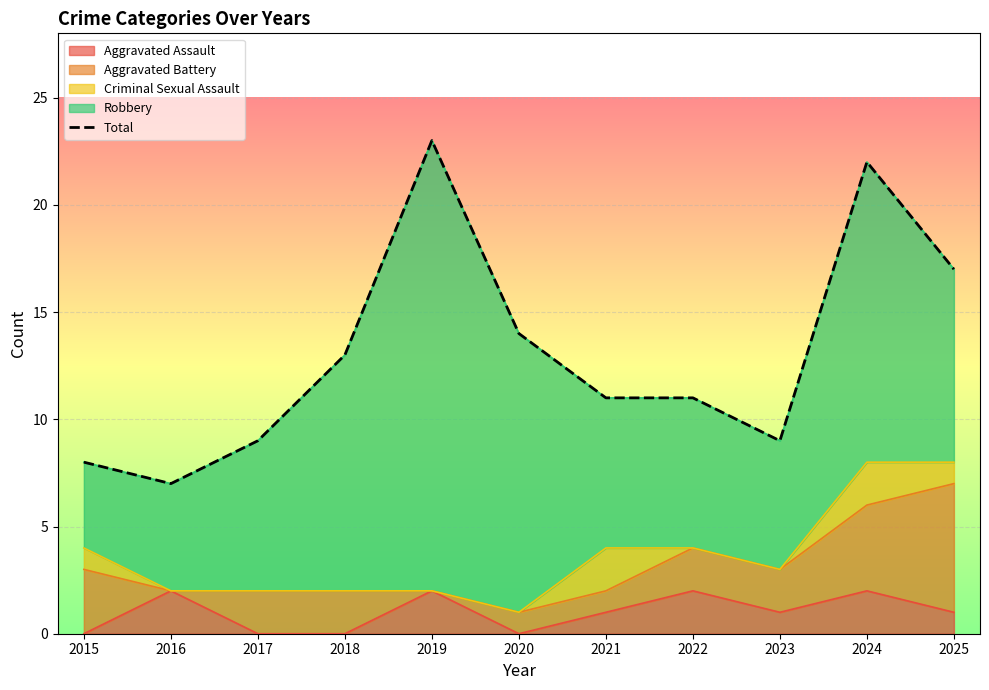

What is the value of the 1st point from the left?

8